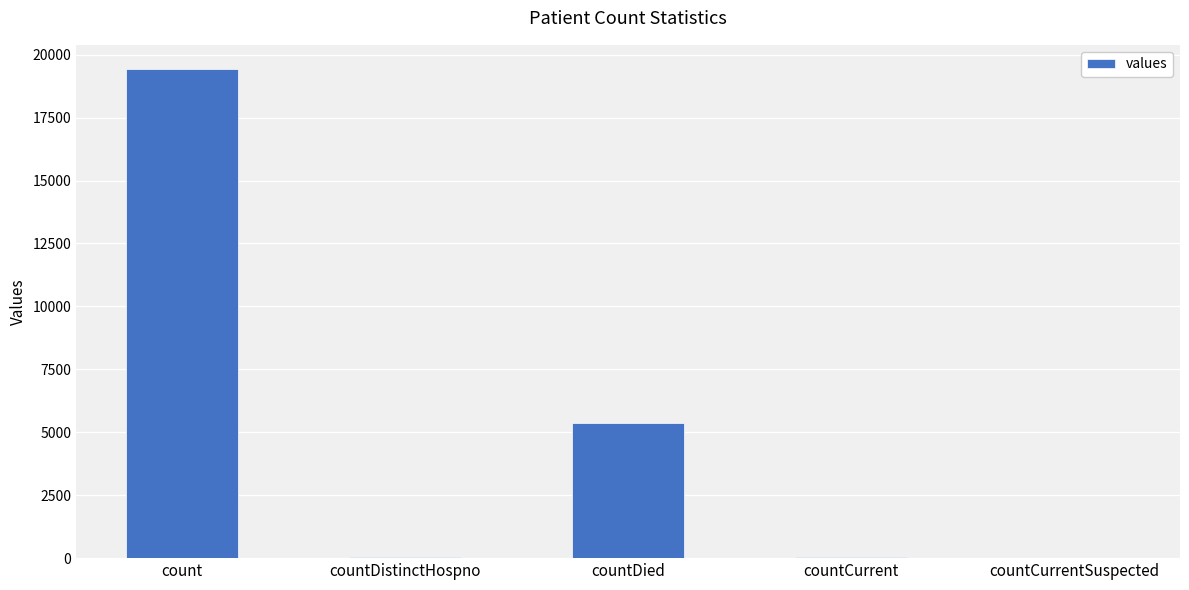

Count the number of data series in this chart.

1